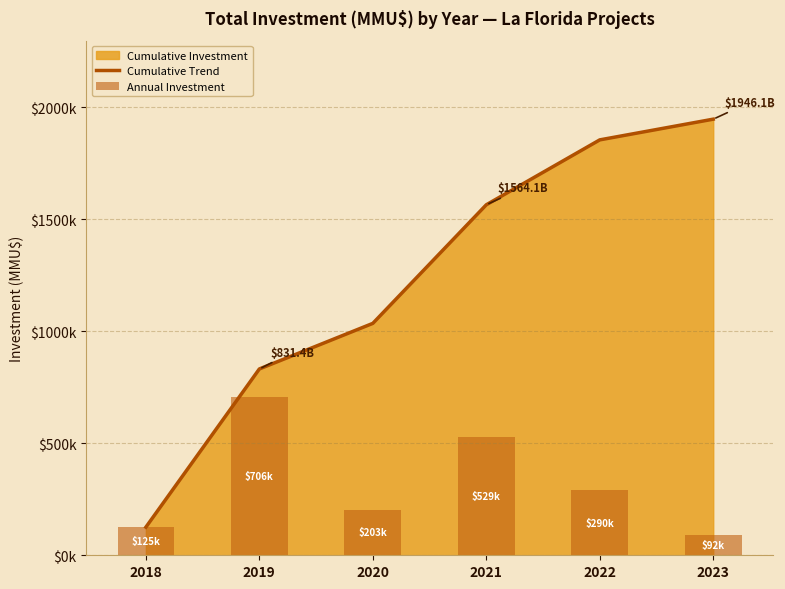

What is the difference between the Annual Investment values at 2023 and 2020?

111044